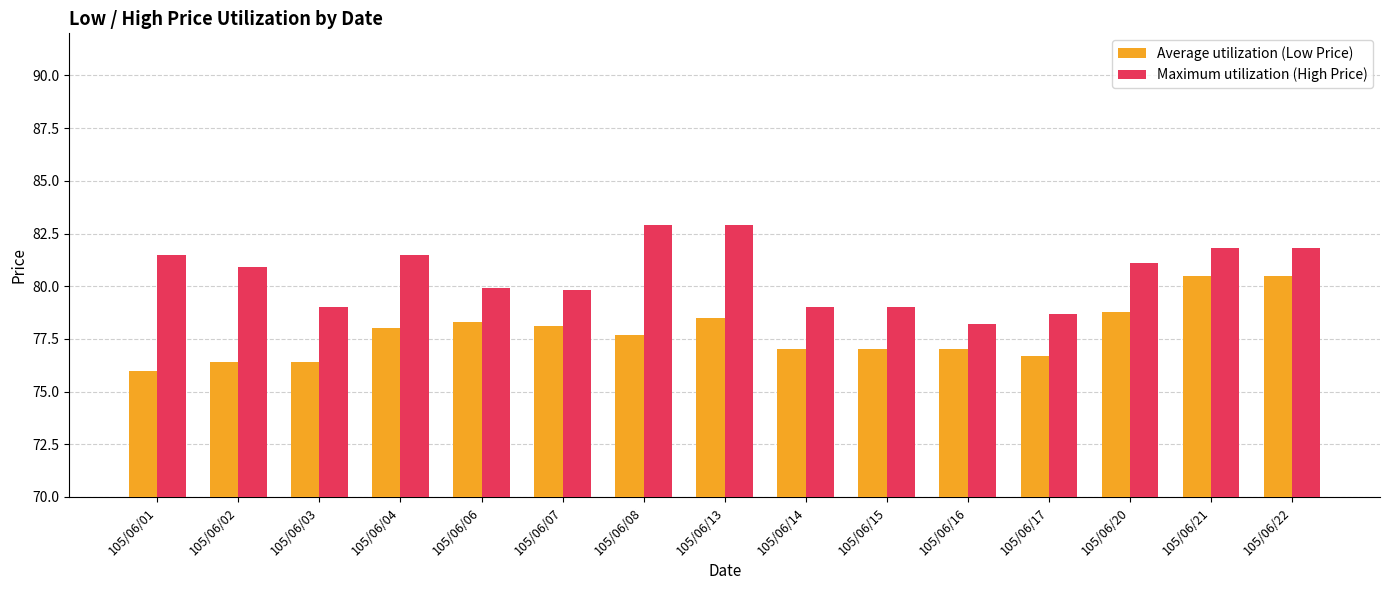

What is the value of the Average utilization (Low Price) bar at the 14th from the left?

80.5